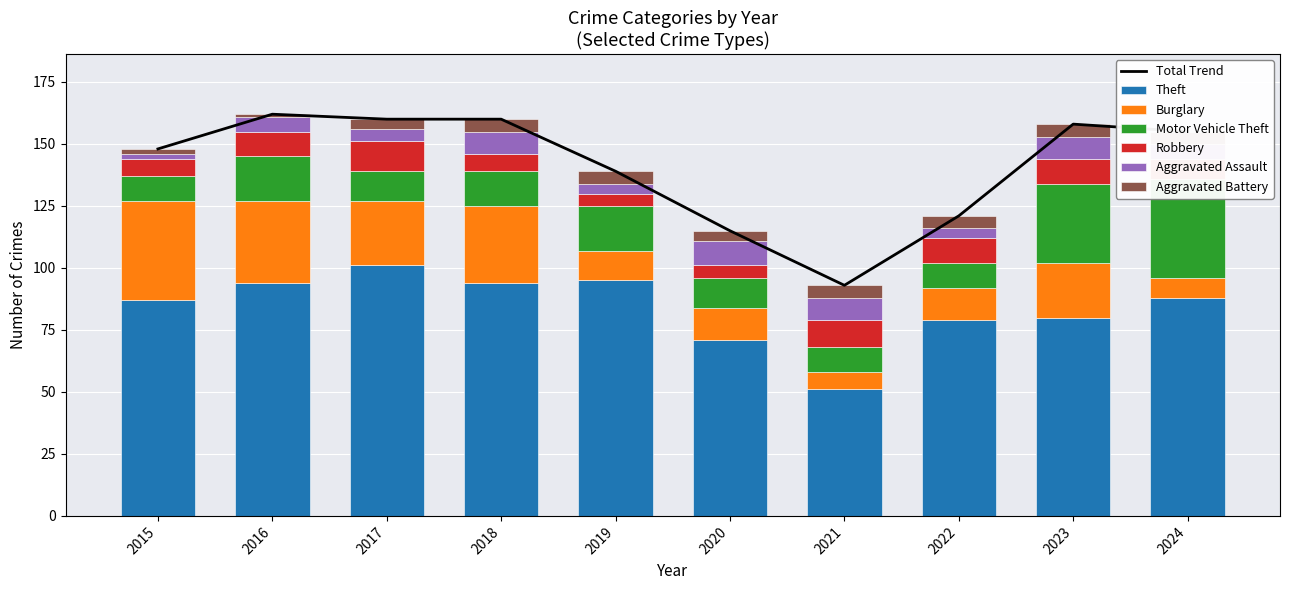

What is the sum of all Aggravated Battery values?

41